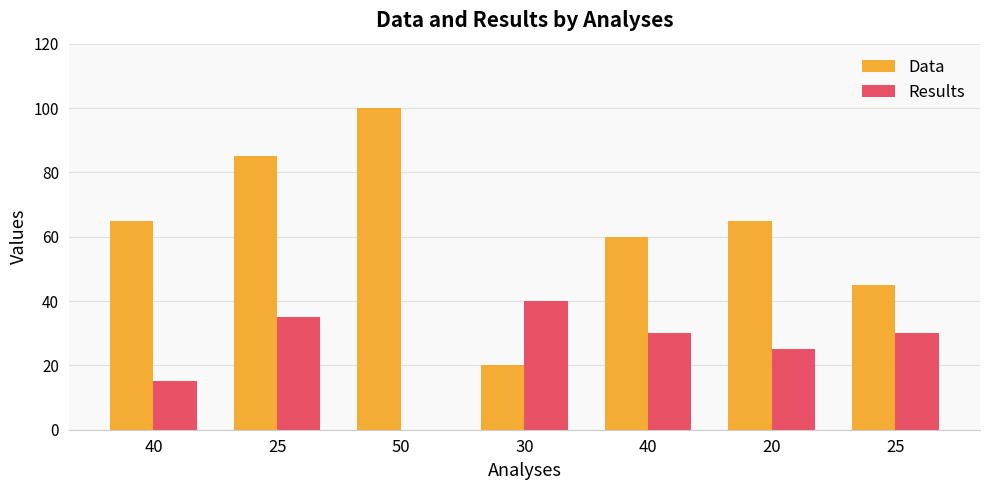

How many data points does each series have?

7